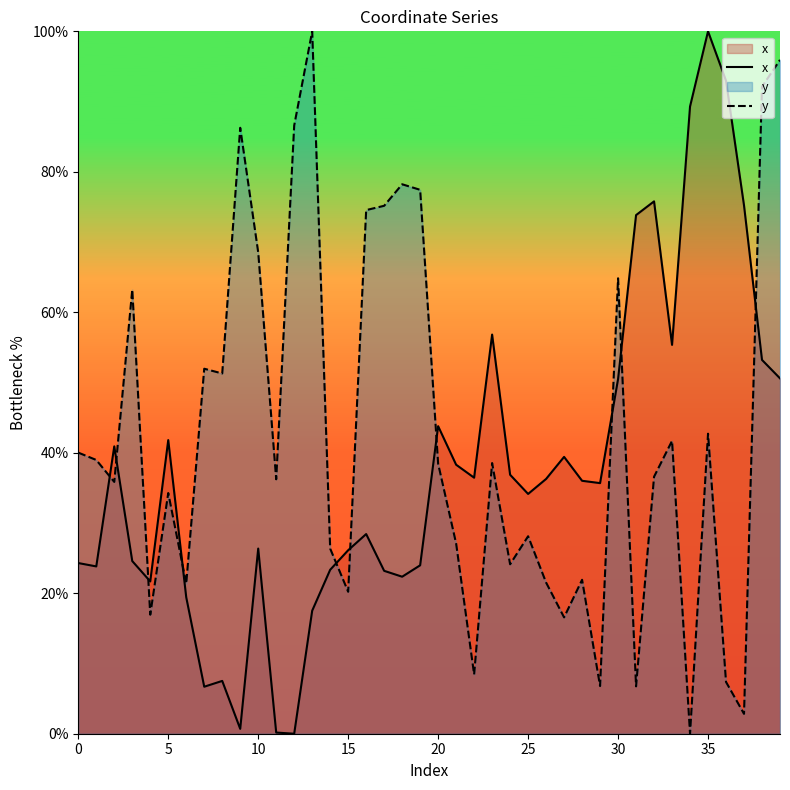

How many series are shown in this chart?

2